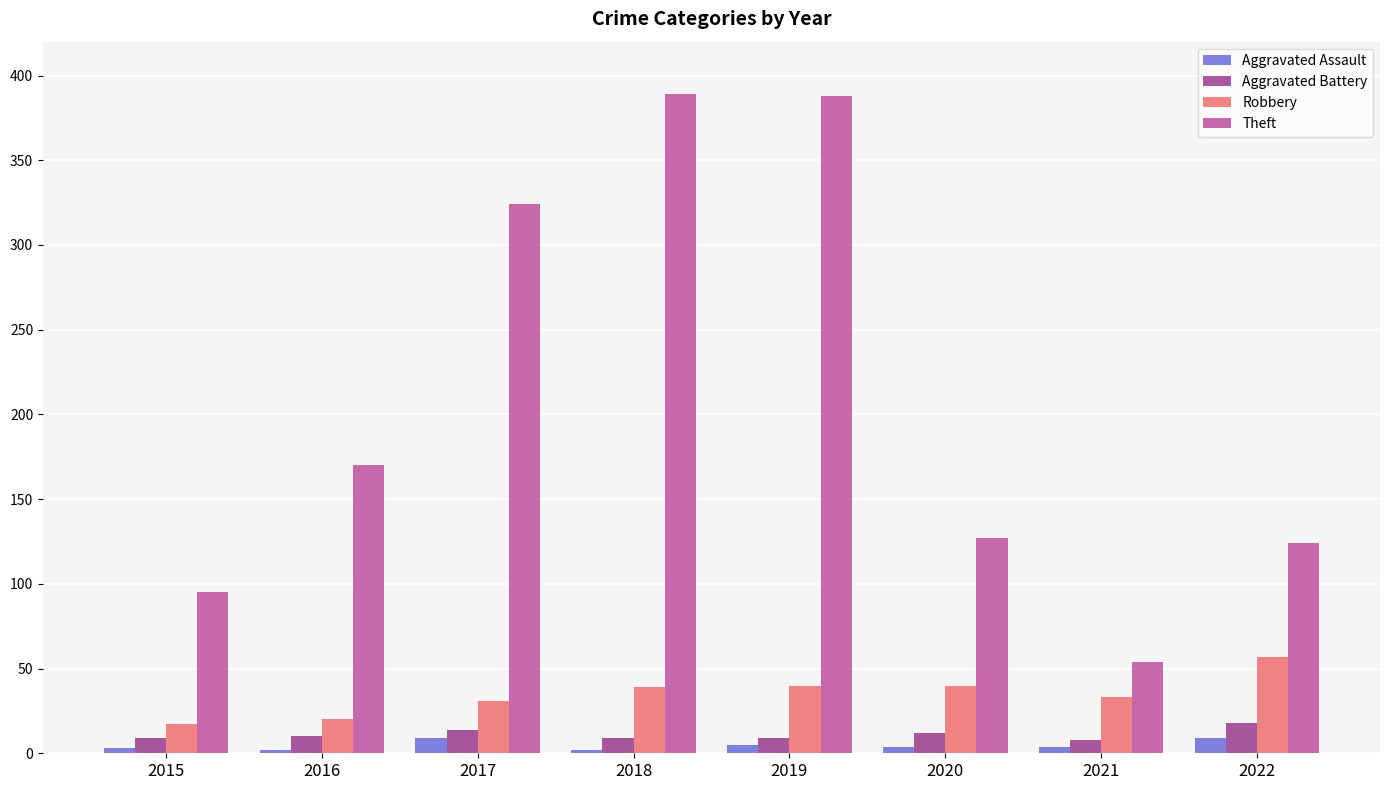

Count the number of data series in this chart.

4